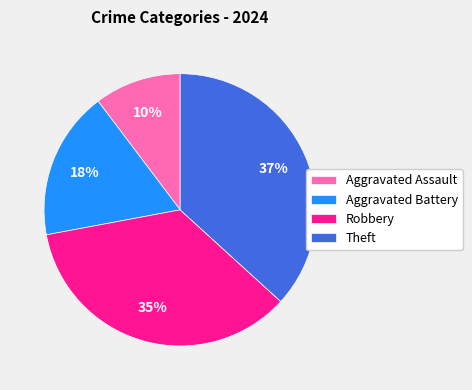

Count the number of slices in the pie.

4